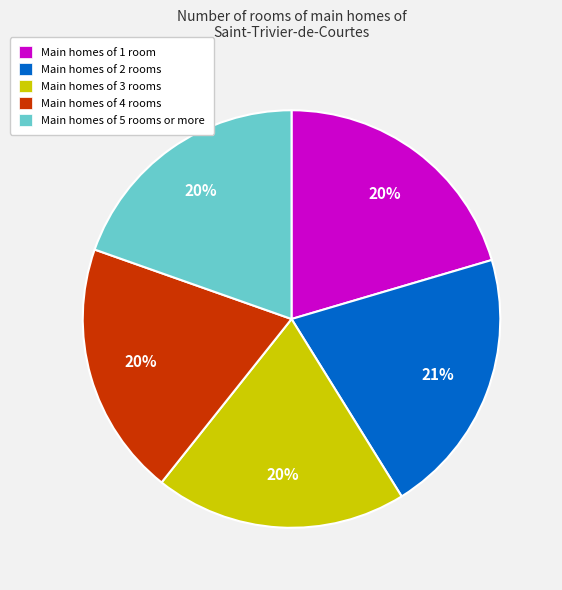

Which has a higher value, Main homes of 4 rooms or Main homes of 2 rooms?

Main homes of 2 rooms